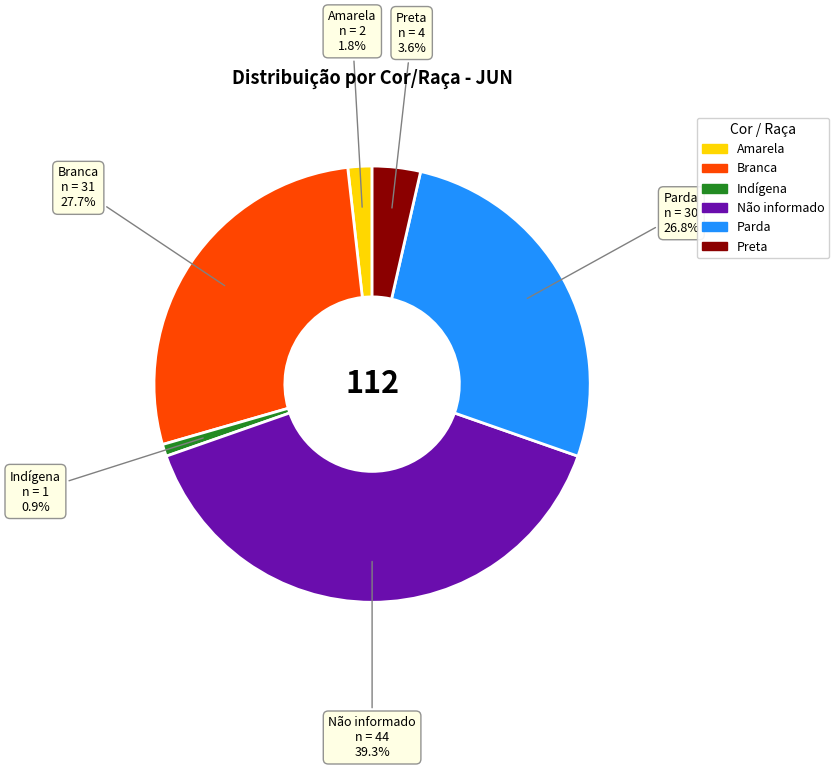

True or false: Parda accounts for 27% of the total.

True